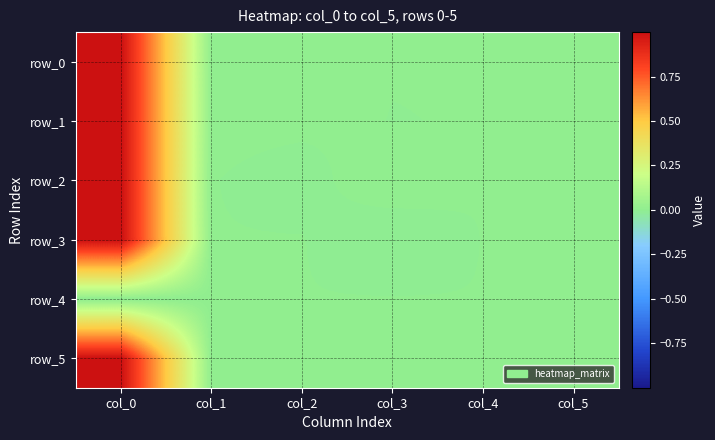

At how many categories does at least one series exceed 0?

5